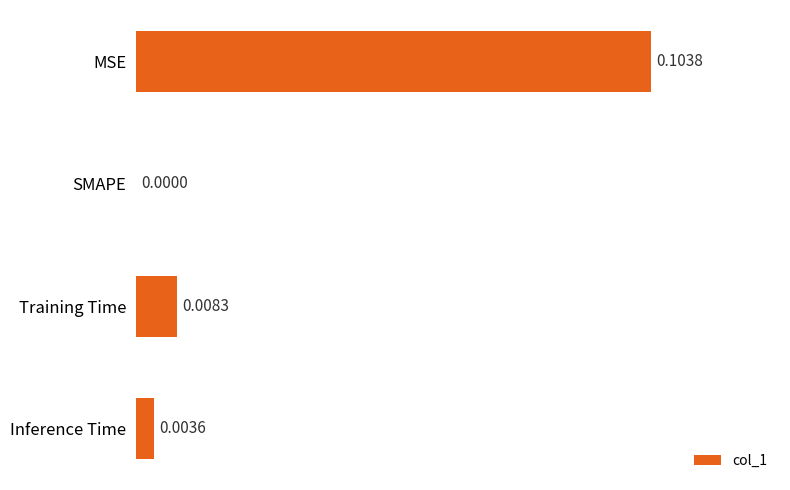

Where is the data nearest to the value 0?

SMAPE